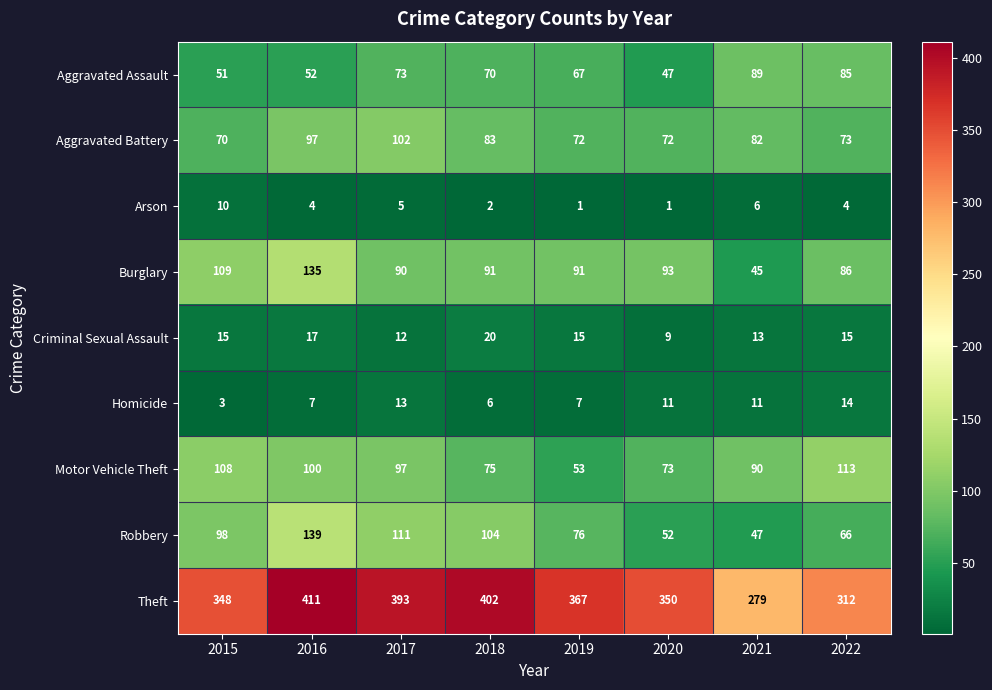

What is the difference between the Motor Vehicle Theft values at 2021 and 2017?

7